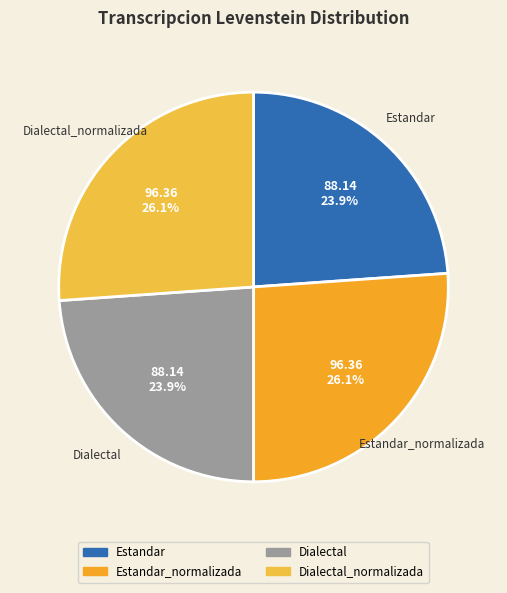

How many segments does this pie chart have?

4